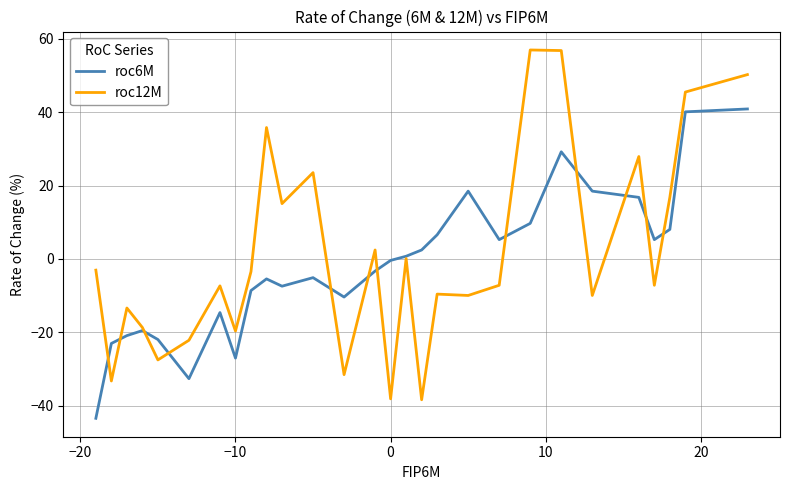

Which series has the widest spread of values?

roc12M